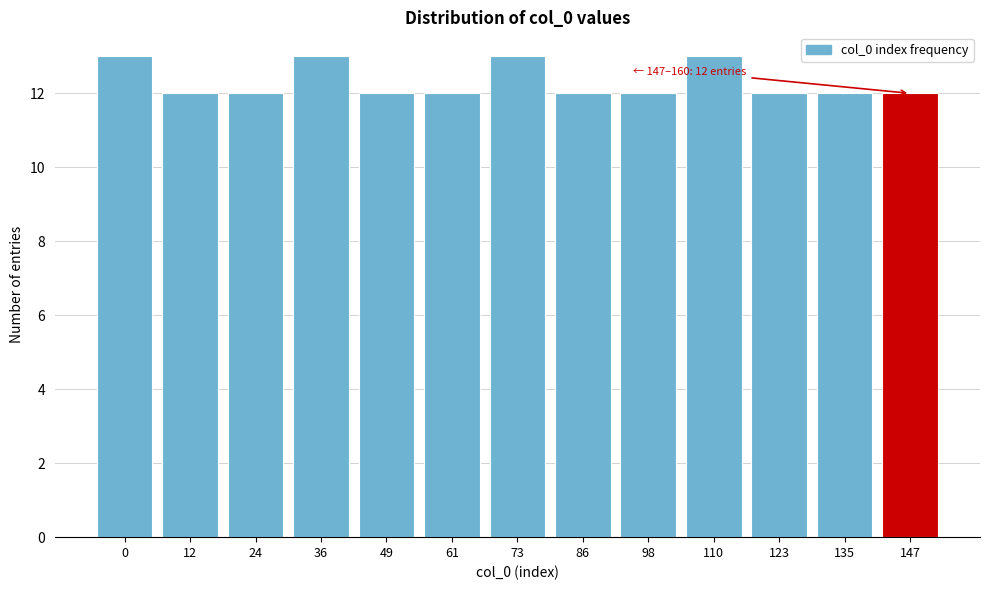

Reading left to right, transcribe all the data shown in this chart.

0=13	12=12	24=12	36=13	49=12	61=12	73=13	86=12	98=12	110=13	123=12	135=12	147=12